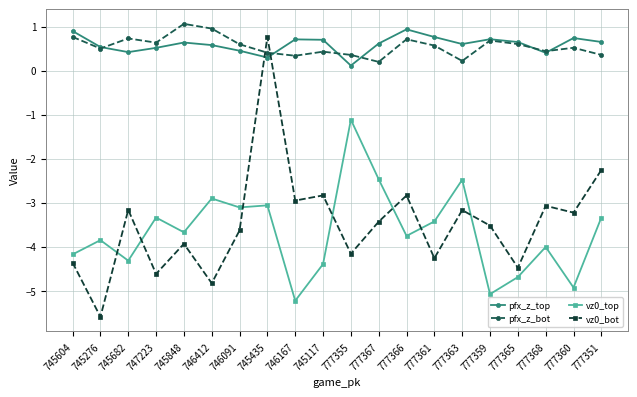

At which category does vz0_top reach its first local peak?

745276